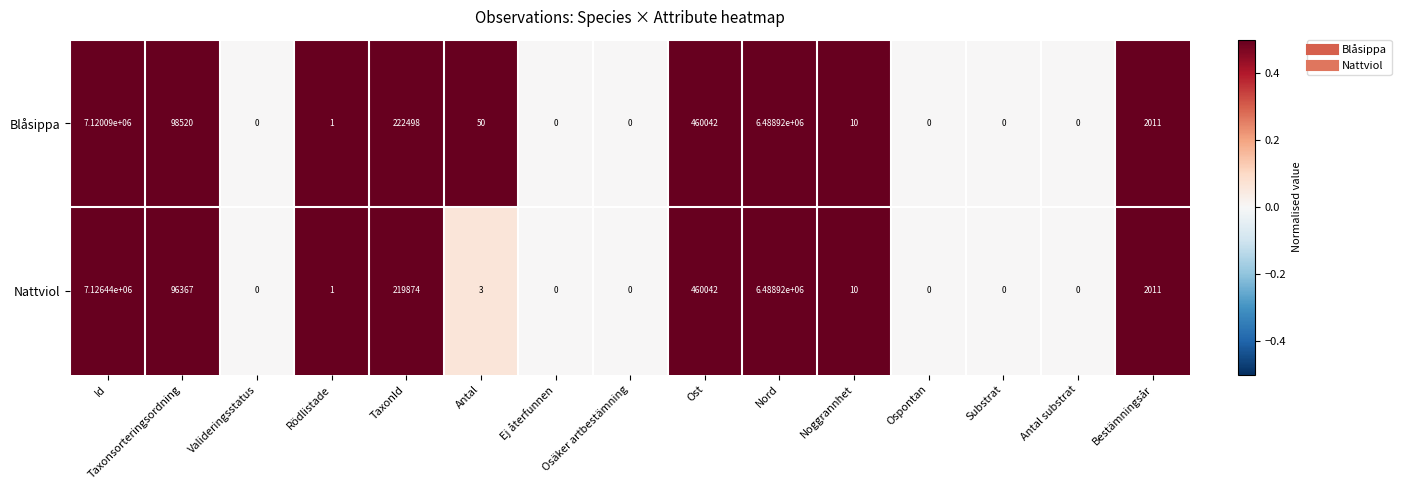

Between Taxonsorteringsordning and Osäker artbestämning, which series saw the biggest shift?

Blåsippa